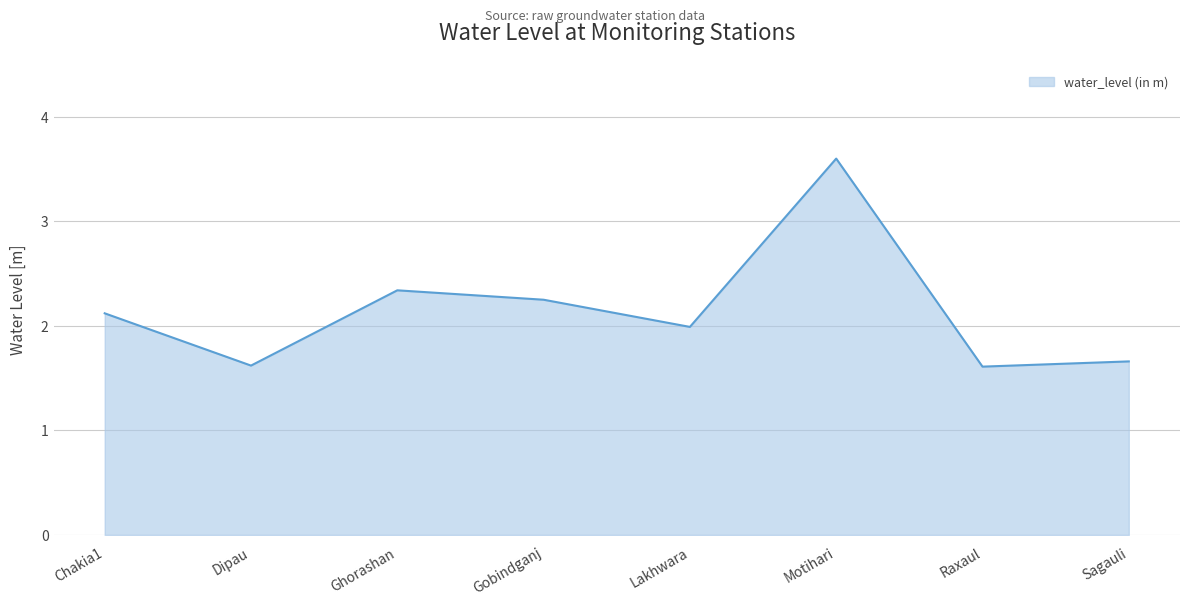

Where is the first local minimum?

Dipau